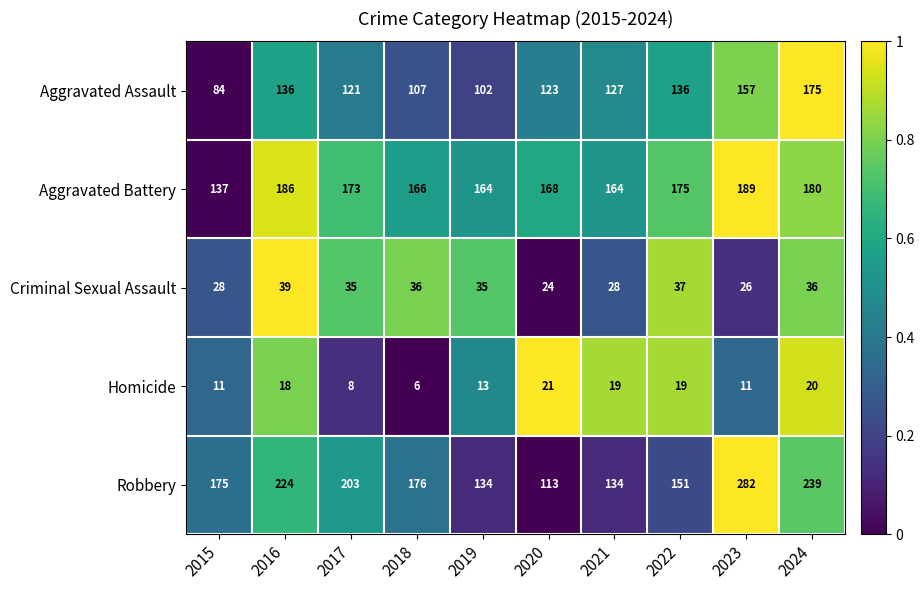

Is the value of Robbery at 2022 greater than the value of Aggravated Assault at 2019?

Yes